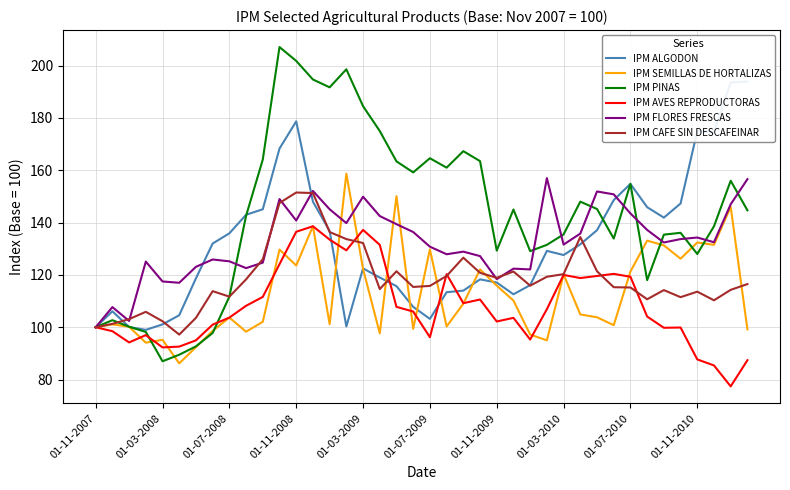

The value of IPM SEMILLAS DE HORTALIZAS at 01-11-2007 is 100.0. True or false?

True